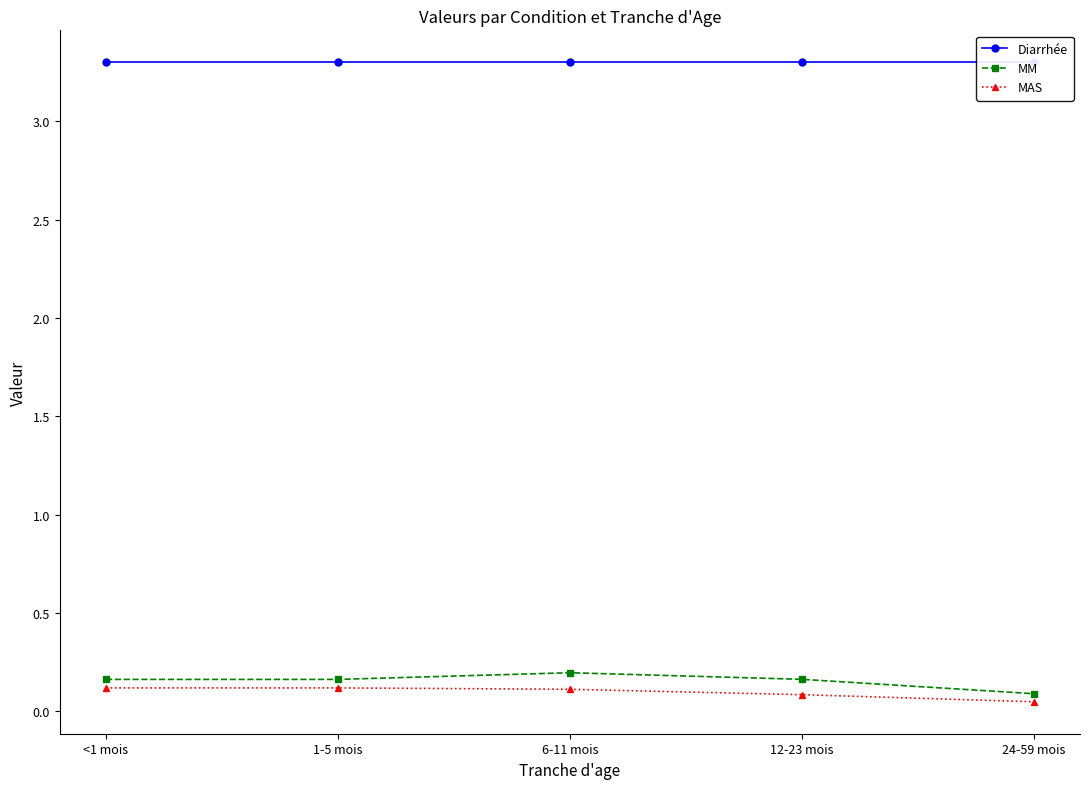

Does the chart display data point markers on the line(s)?

Yes